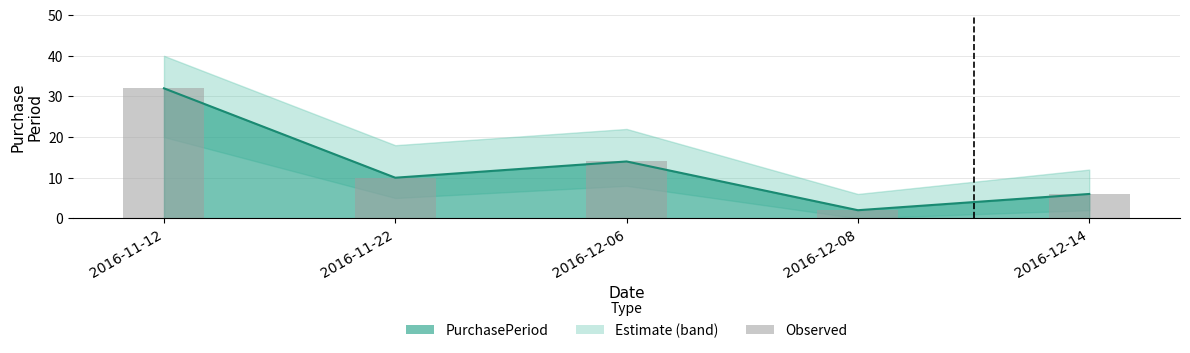

At which category does the chart reach its peak across all series?

2016-11-12